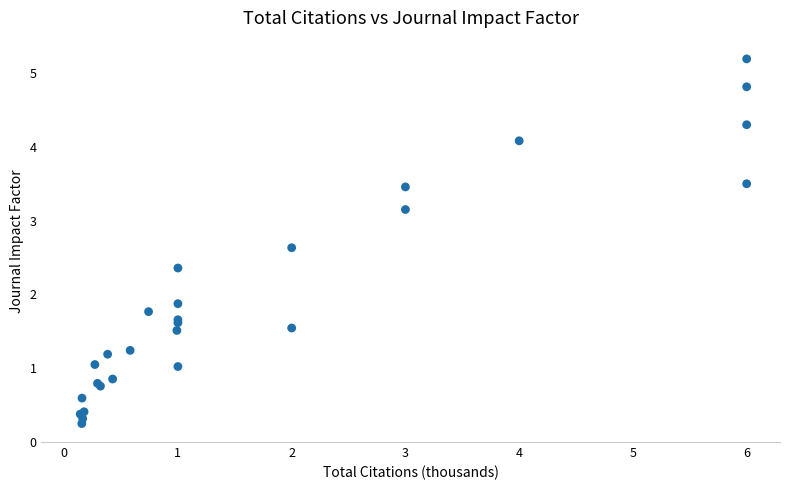

What Y value in the scatter plot is closest to 2?

1.9